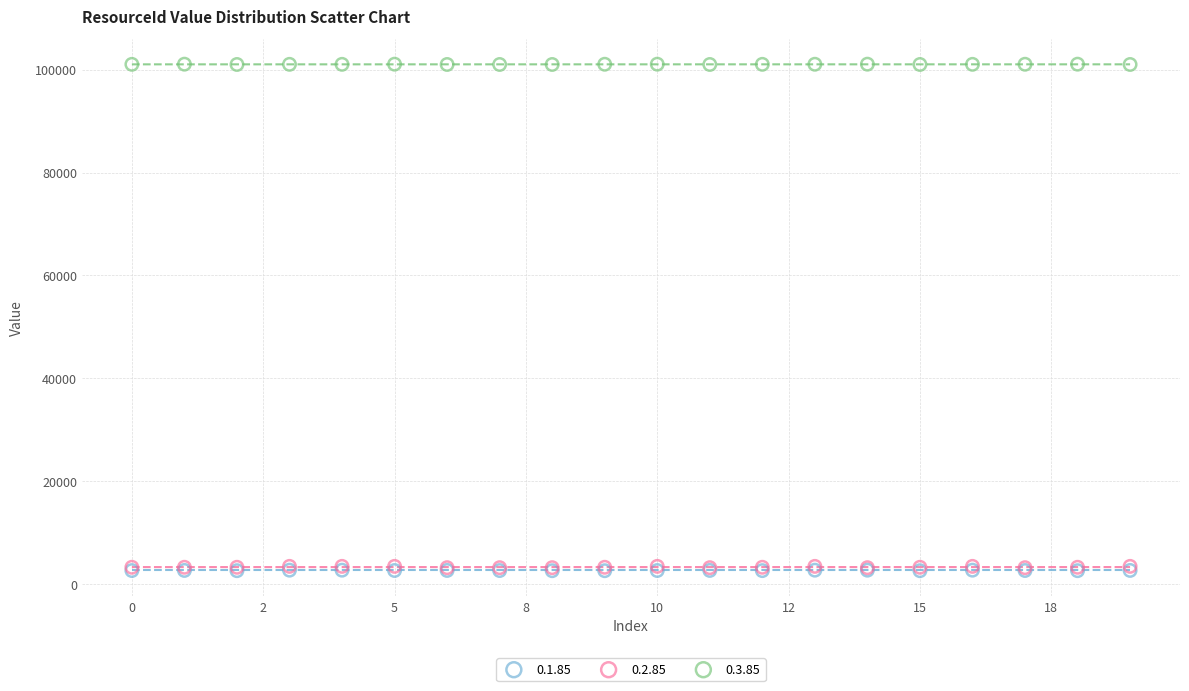

What are all the series names shown in the legend?

0.1.85, 0.2.85, 0.3.85